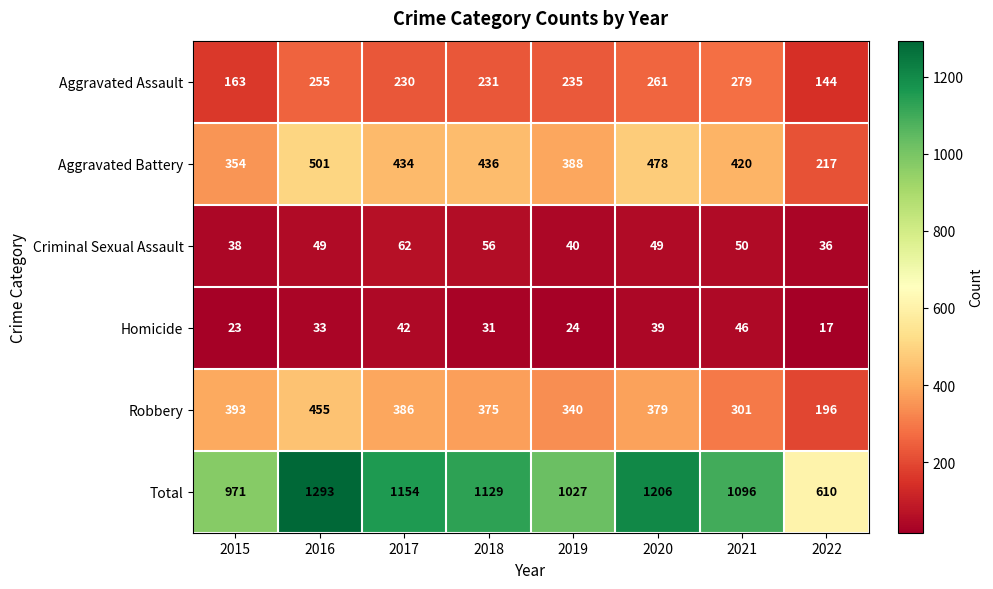

What is the average value of the Robbery series?

353